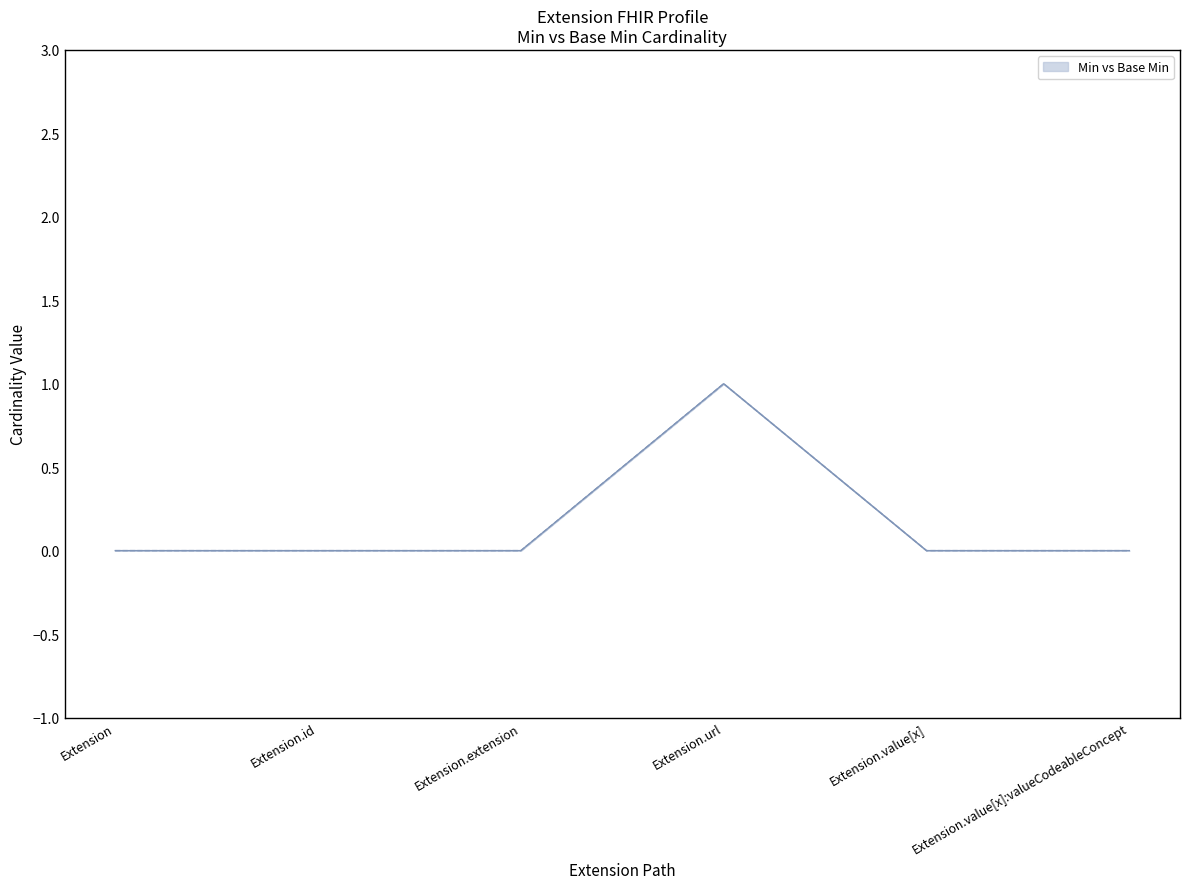

Which series has the widest spread of values?

Min